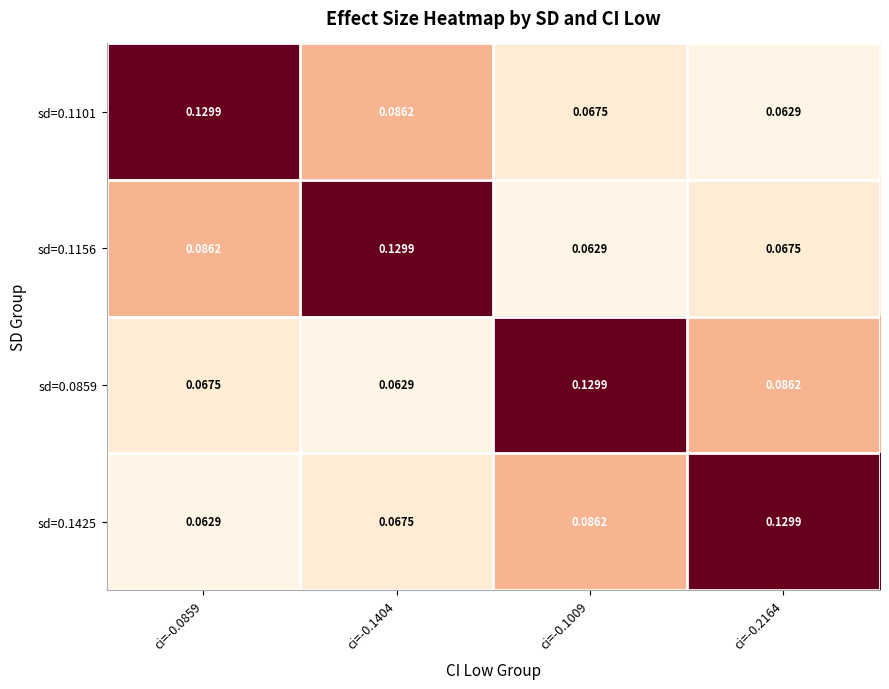

Rank the series at ci=-0.1404 from highest to lowest value.

sd=0.1156, sd=0.1101, sd=0.1425, sd=0.0859